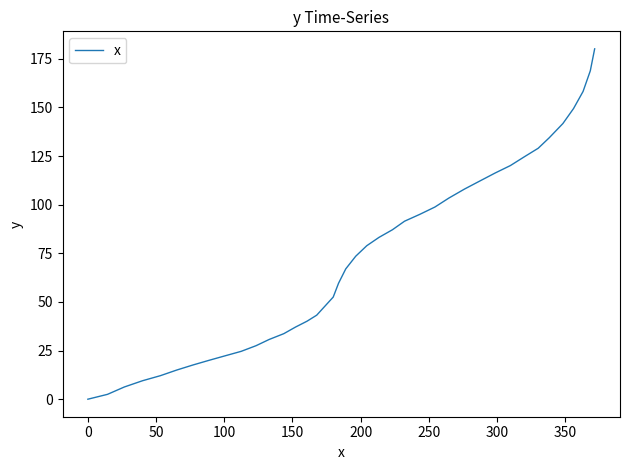

What is the difference between the maximum and minimum values?

180.1